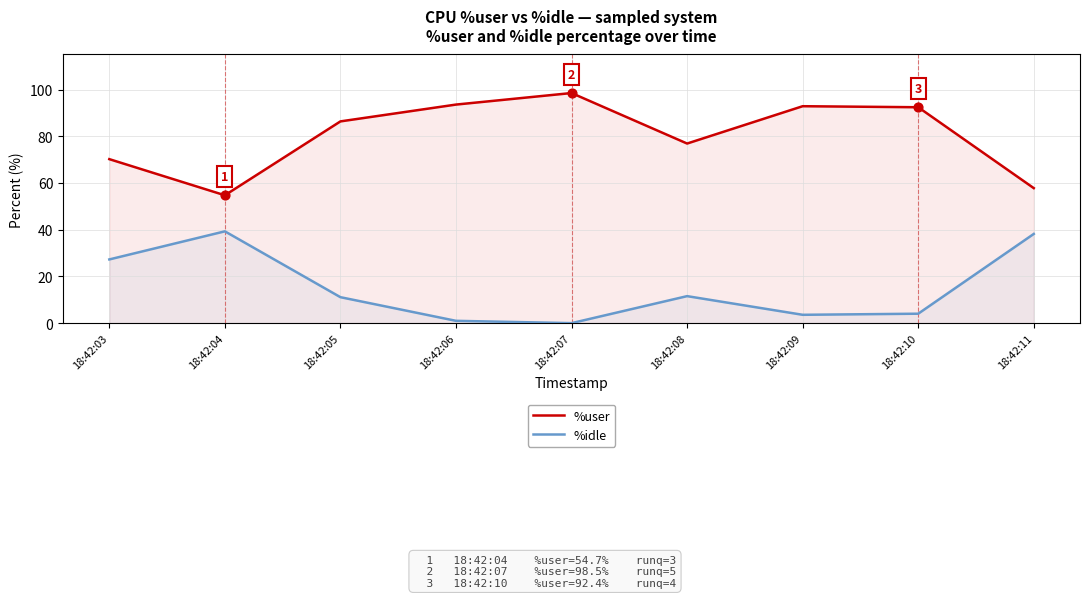

What are all the series names shown in the legend?

%user, %idle